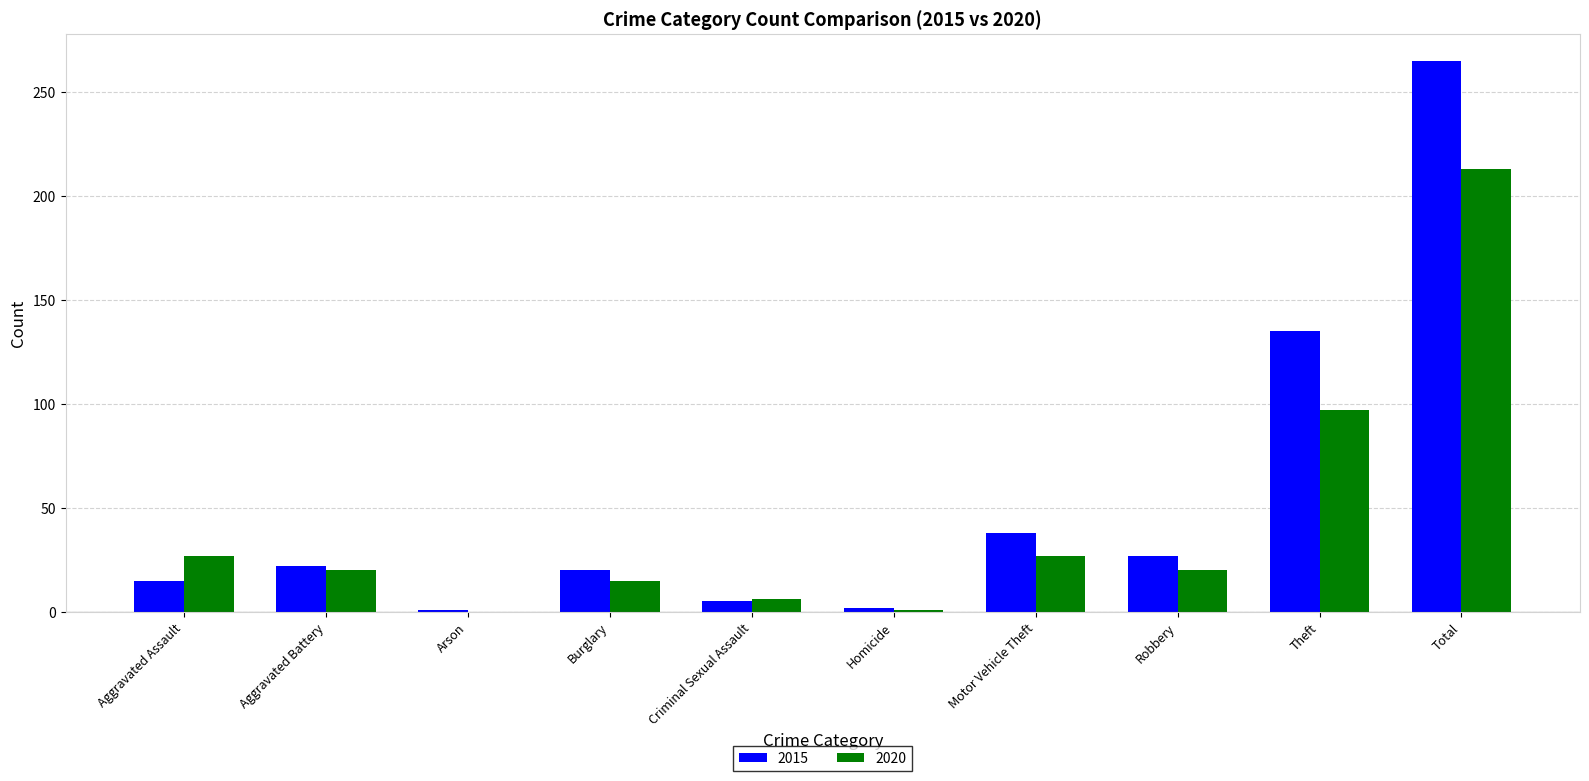

What are all the series names shown in the legend?

2015, 2020